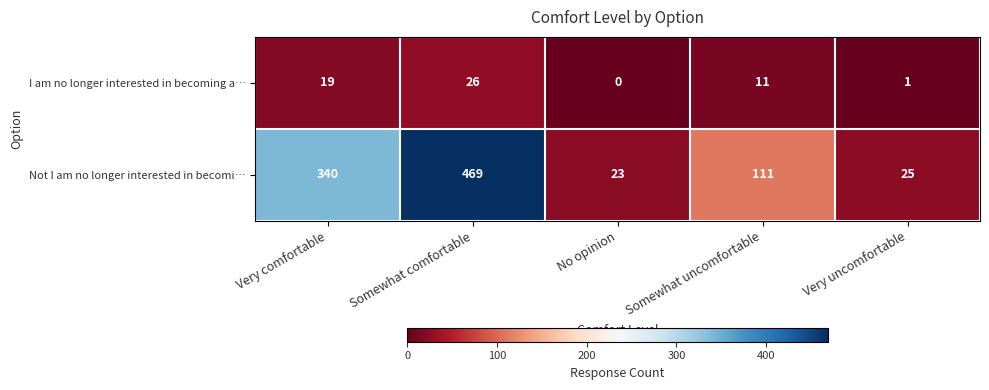

Reading right to left, extract all data points from this chart.

I am no longer interested in becoming a…: 1	11	0	26	19
Not I am no longer interested in becomi…: 25	111	23	469	340